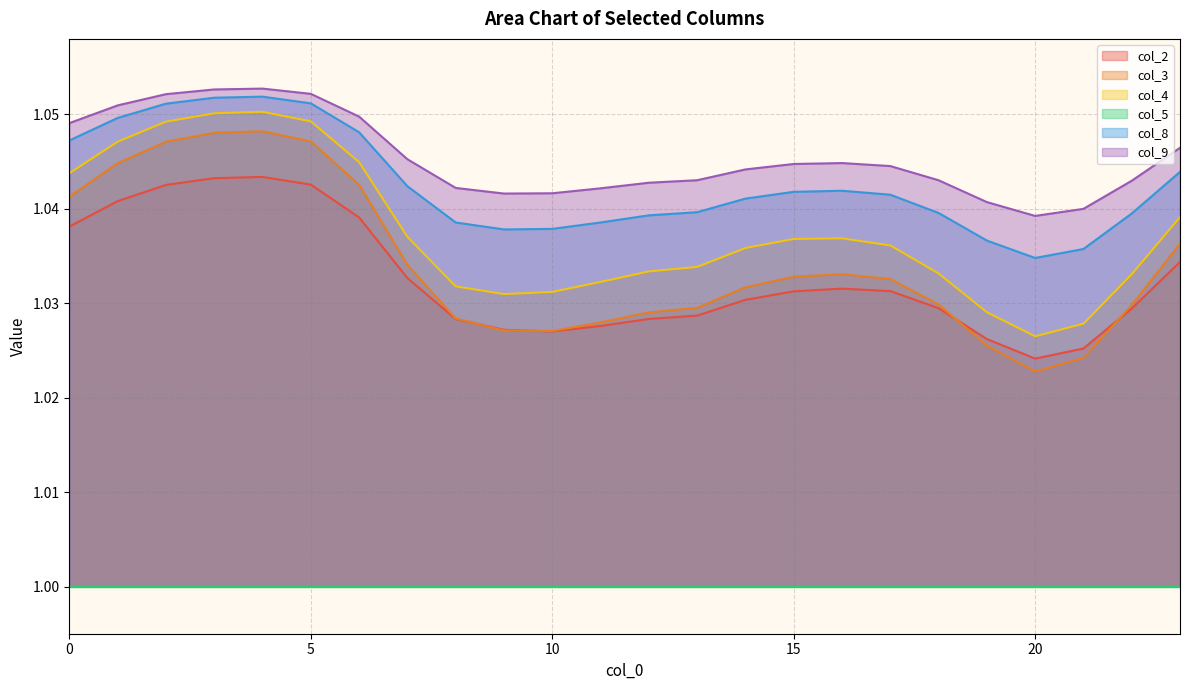

Reading right to left, list all the values displayed in this chart.

col_2: 23=1.0	22=1.0	21=1.0	20=1.0	19=1.0	18=1.0	17=1.0	16=1.0	15=1.0	14=1.0	13=1.0	12=1.0	11=1.0	10=1.0	9=1.0	8=1.0	7=1.0	6=1.0	5=1.0	4=1.0	3=1.0	2=1.0	1=1.0	0=1.0
col_3: 23=1.0	22=1.0	21=1.0	20=1.0	19=1.0	18=1.0	17=1.0	16=1.0	15=1.0	14=1.0	13=1.0	12=1.0	11=1.0	10=1.0	9=1.0	8=1.0	7=1.0	6=1.0	5=1.0	4=1.0	3=1.0	2=1.0	1=1.0	0=1.0
col_4: 23=1.0	22=1.0	21=1.0	20=1.0	19=1.0	18=1.0	17=1.0	16=1.0	15=1.0	14=1.0	13=1.0	12=1.0	11=1.0	10=1.0	9=1.0	8=1.0	7=1.0	6=1.0	5=1.0	4=1.1	3=1.1	2=1.0	1=1.0	0=1.0
col_8: 23=1.0	22=1.0	21=1.0	20=1.0	19=1.0	18=1.0	17=1.0	16=1.0	15=1.0	14=1.0	13=1.0	12=1.0	11=1.0	10=1.0	9=1.0	8=1.0	7=1.0	6=1.0	5=1.1	4=1.1	3=1.1	2=1.1	1=1.0	0=1.0
col_9: 23=1.0	22=1.0	21=1.0	20=1.0	19=1.0	18=1.0	17=1.0	16=1.0	15=1.0	14=1.0	13=1.0	12=1.0	11=1.0	10=1.0	9=1.0	8=1.0	7=1.0	6=1.0	5=1.1	4=1.1	3=1.1	2=1.1	1=1.1	0=1.0